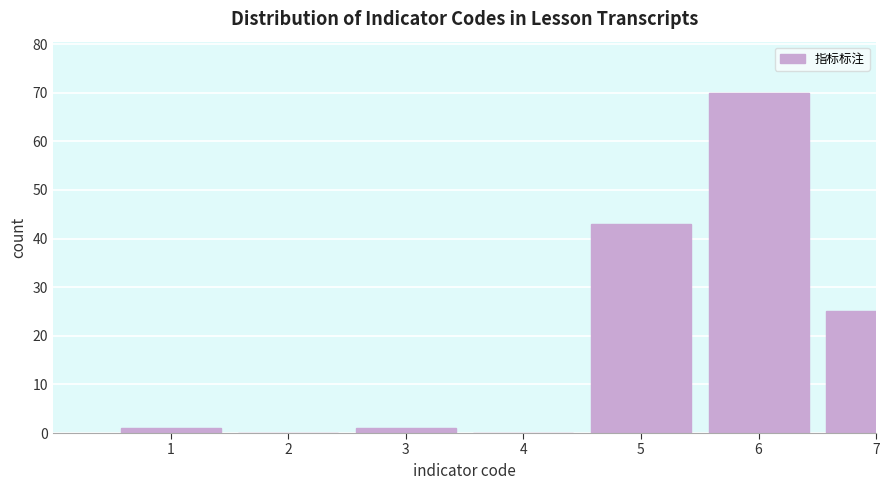

Reading left to right, extract all data points from this chart.

1=1	2=0	3=1	4=0	5=43	6=70	7=25